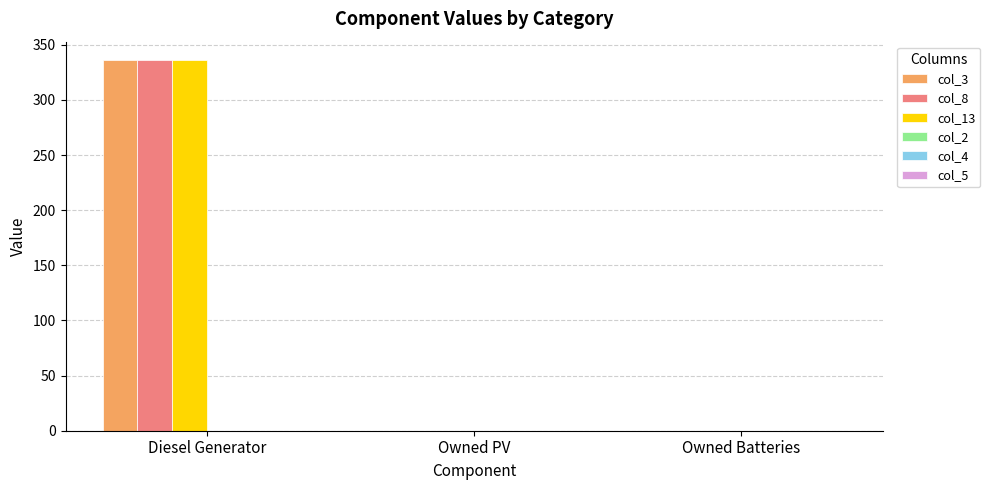

What is the maximum value shown in the chart?

336